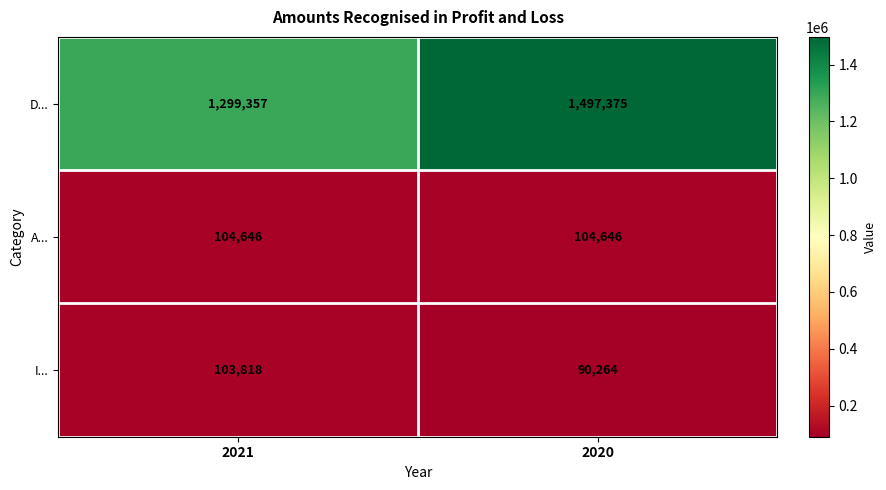

What is the average value of the A... series?

104646